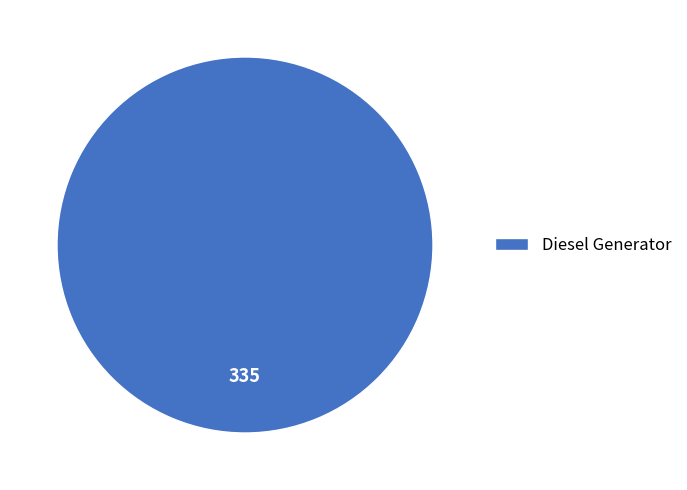

Rank the categories by value from lowest to highest.

Diesel Generator